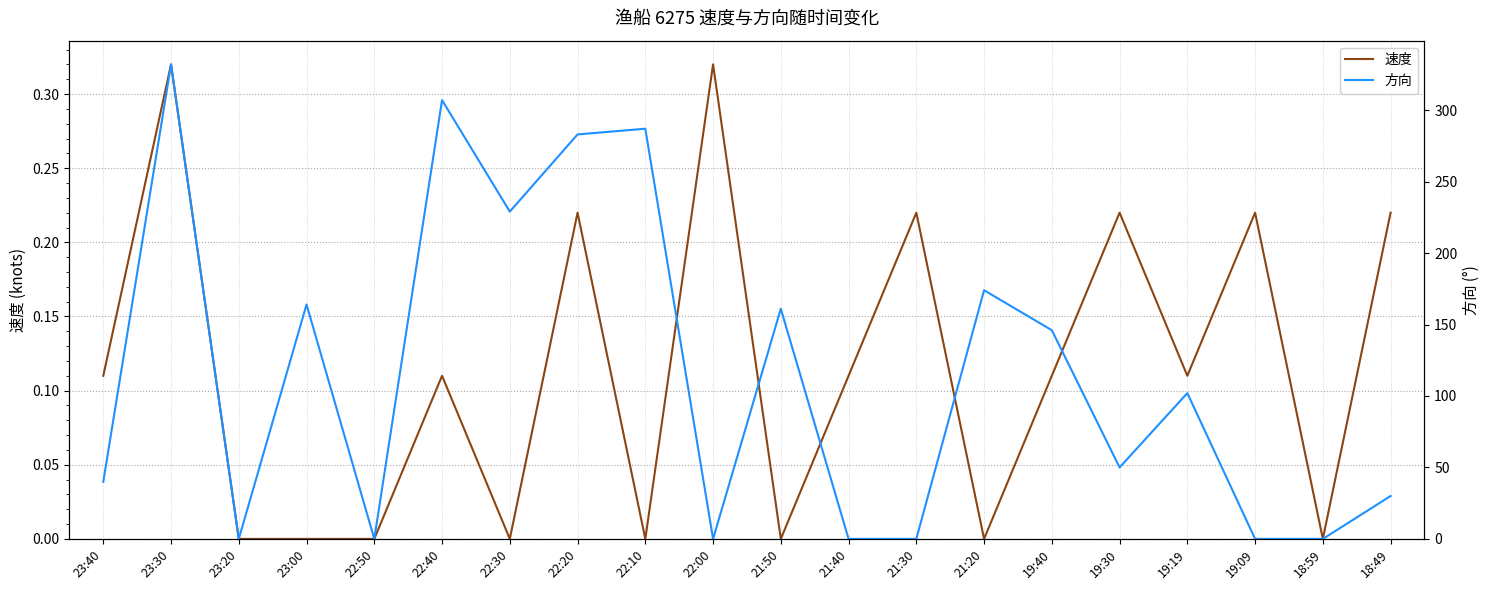

What are all the series names shown in the legend?

速度, 方向